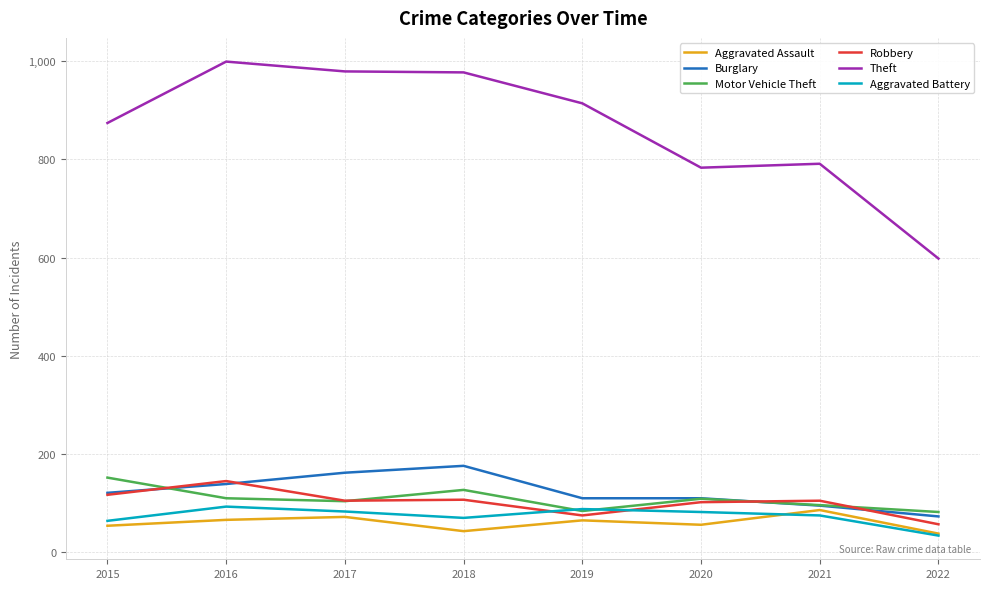

What is the average value of the Robbery series?

102